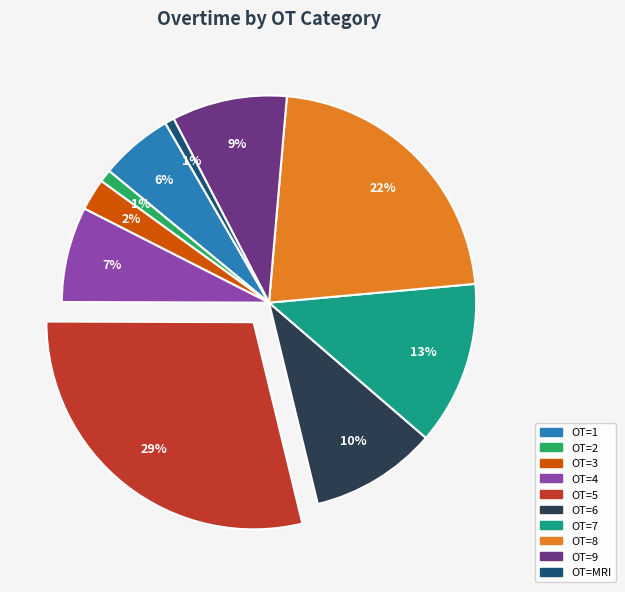

Is the sum of OT=3 and OT=MRI greater than half?

No